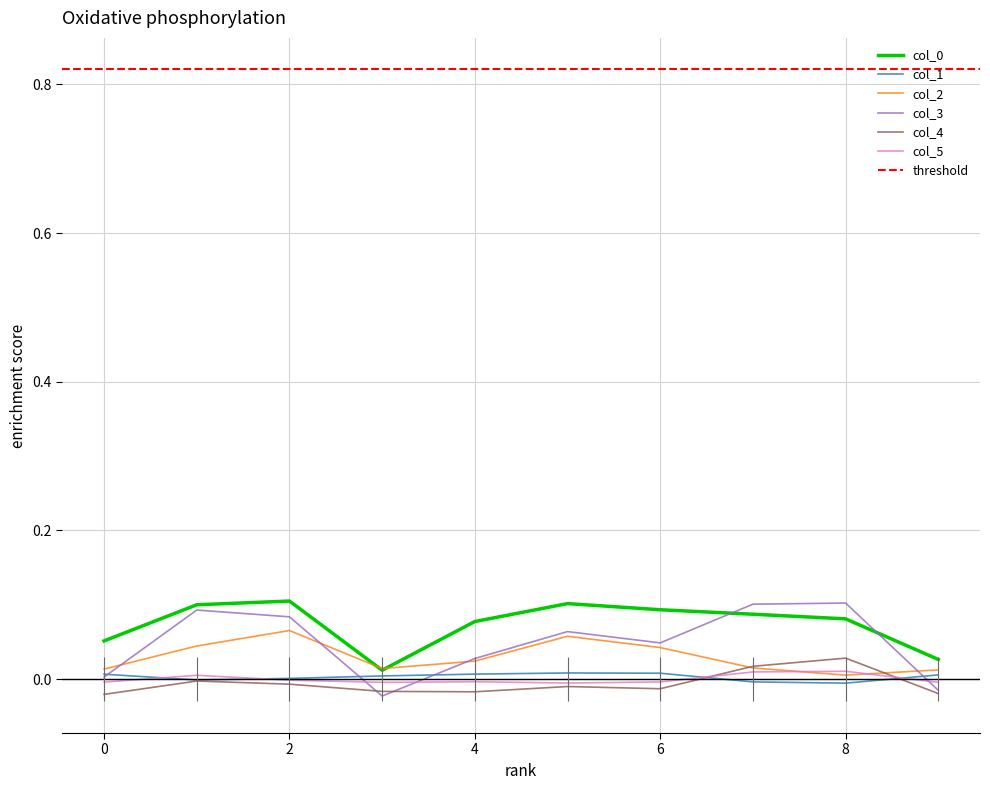

True or false: 0 and 1 cross at least once.

False